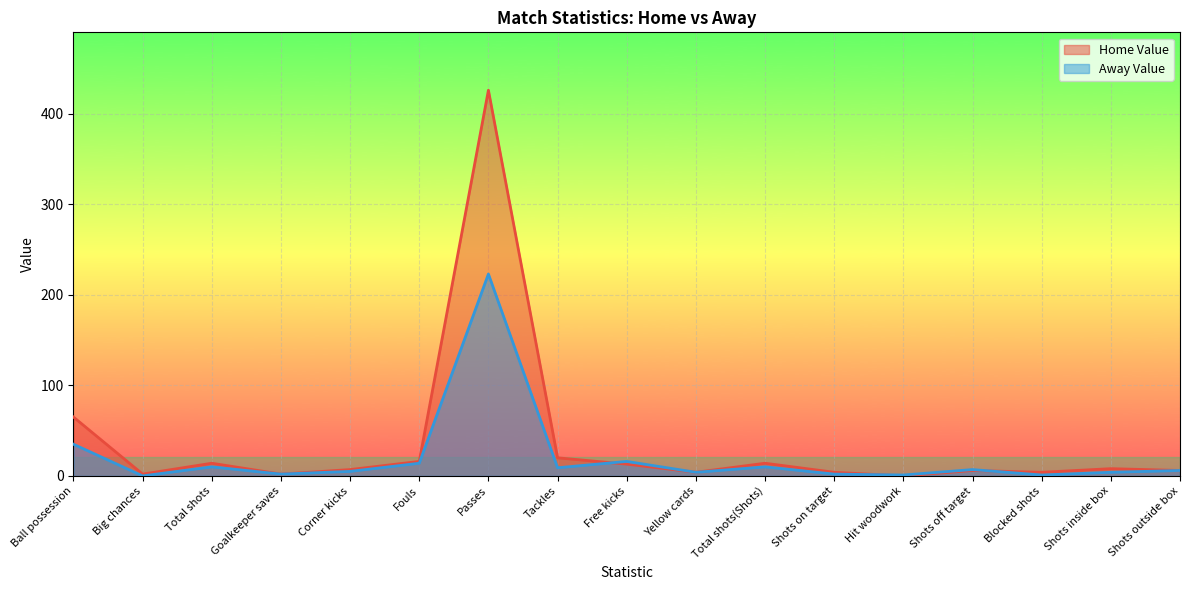

At which label does Home Value reach its peak?

Passes